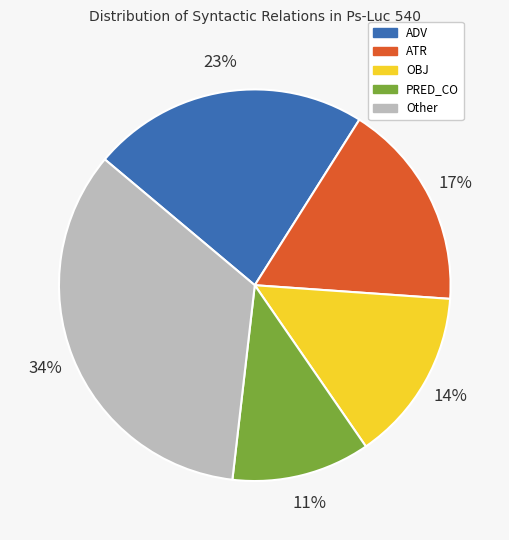

Does any single category account for the majority?

No